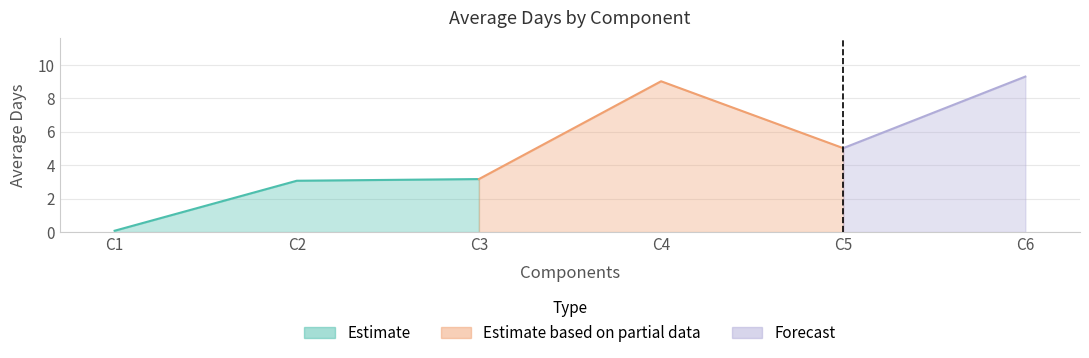

How many points are higher than both their immediate neighbors (excluding endpoints)?

1